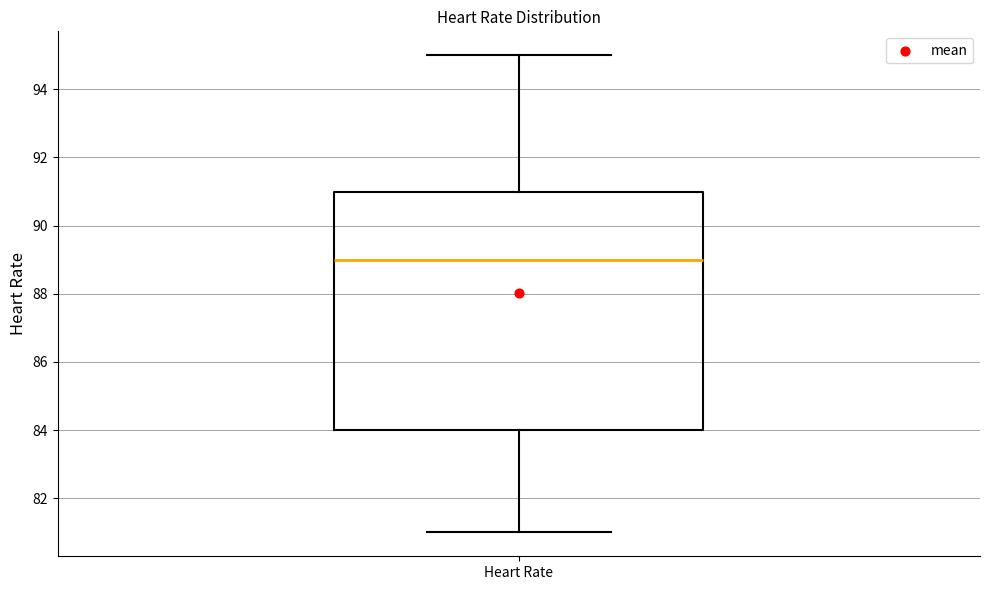

Read this box plot against the y-axis: the position of the median line, the range covered by the box, and the ends of both whiskers. The values are not printed on the chart, so give them approximately, as read against the axis.

median 89, box 84 to 91, whiskers 81 to 95